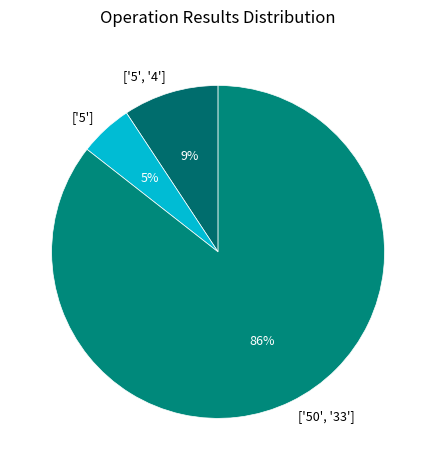

Count the number of slices in the pie.

3